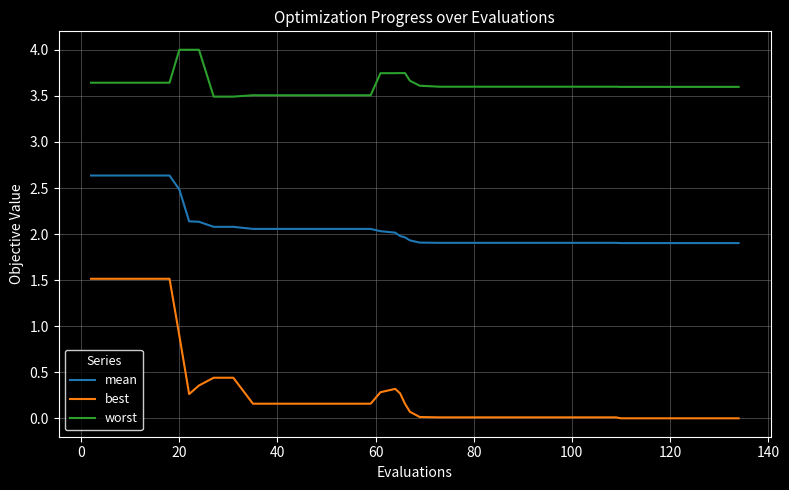

True or false: mean and worst cross at least once.

False